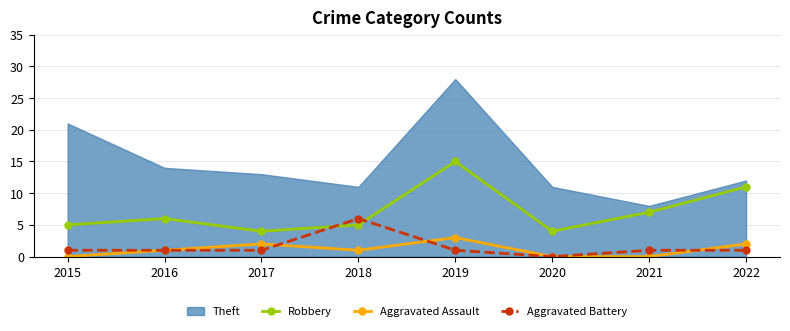

Which series has the largest range (max minus min)?

Theft